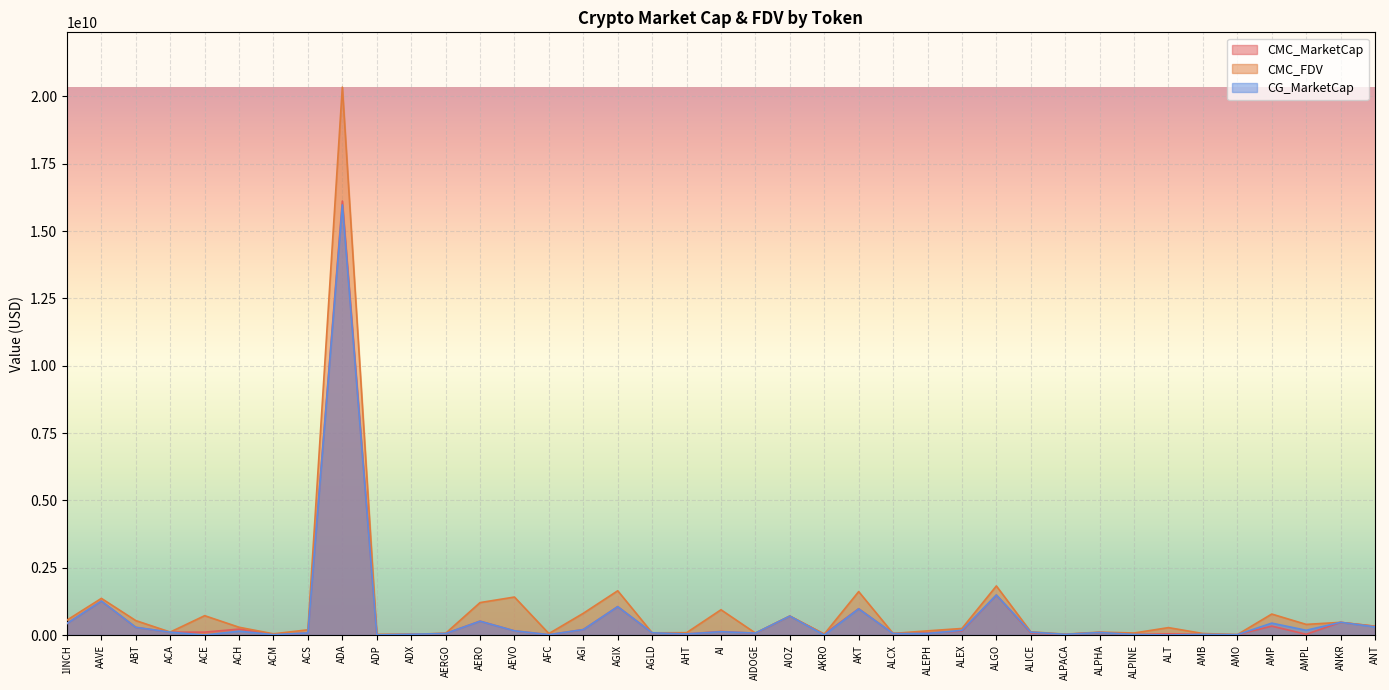

Which series has the widest spread of values?

CMC_FDV